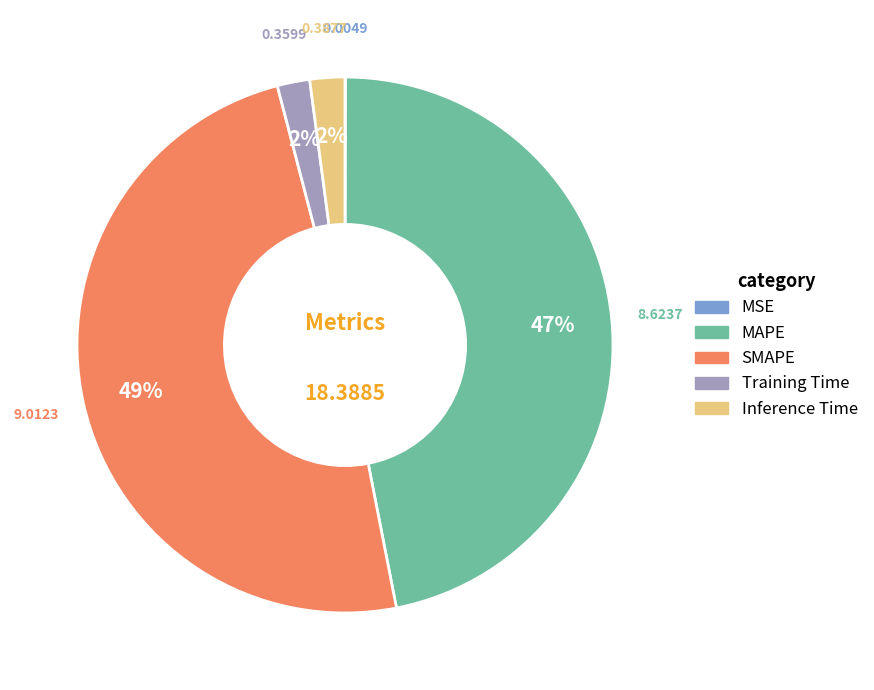

True or false: Inference Time accounts for 2% of the total.

True